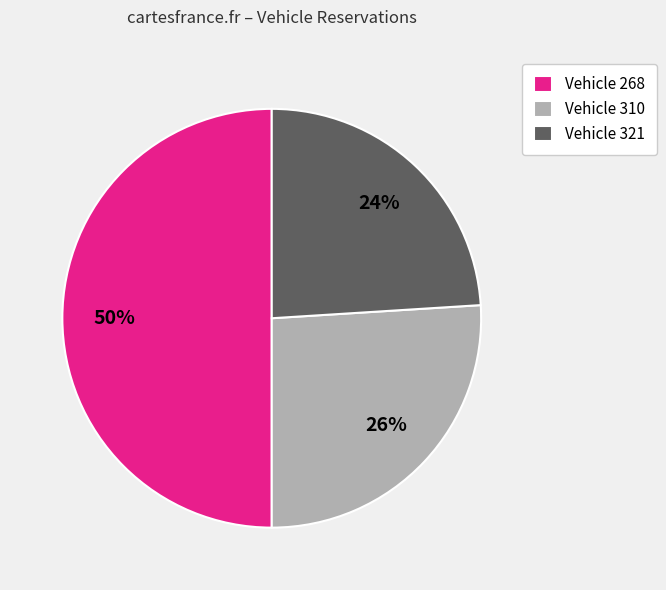

Which has a higher value, Vehicle 321 or Vehicle 268?

Vehicle 268